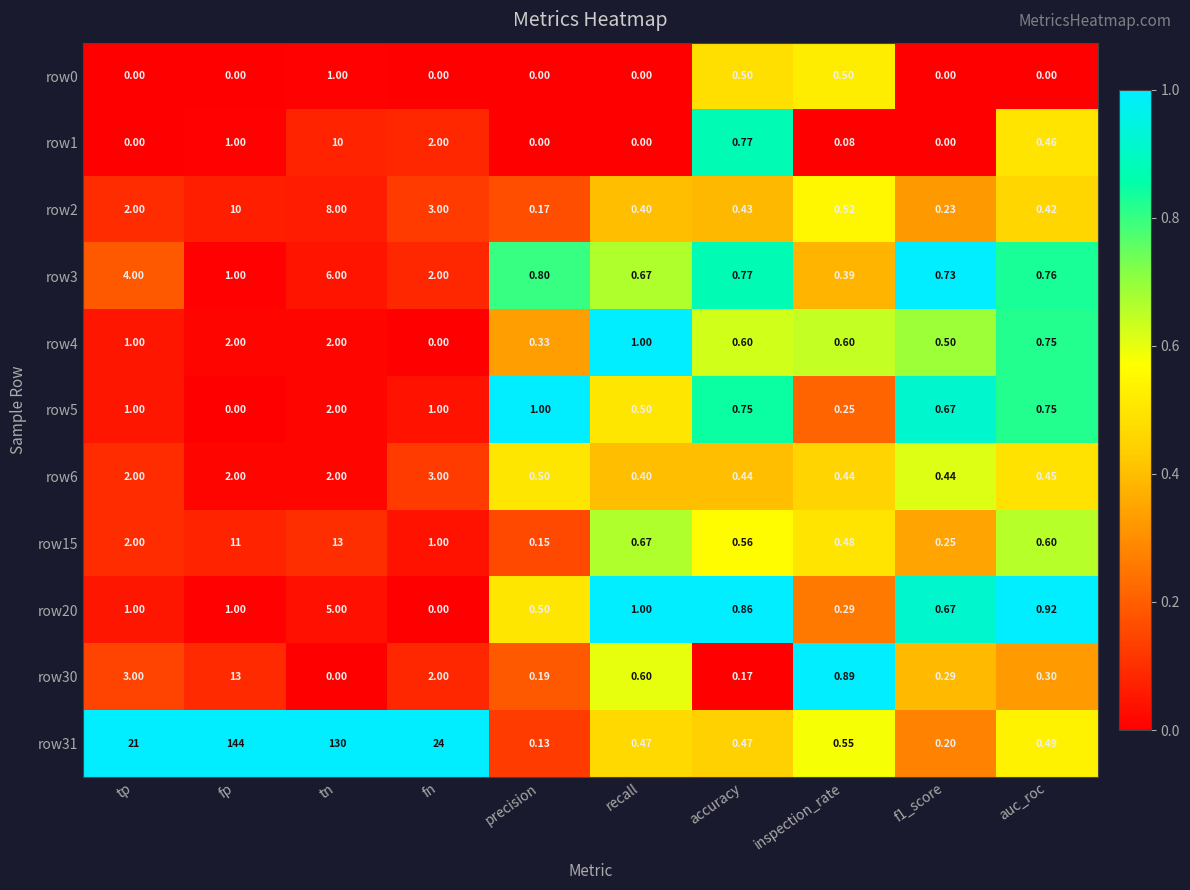

Which series has the largest range (max minus min)?

row31